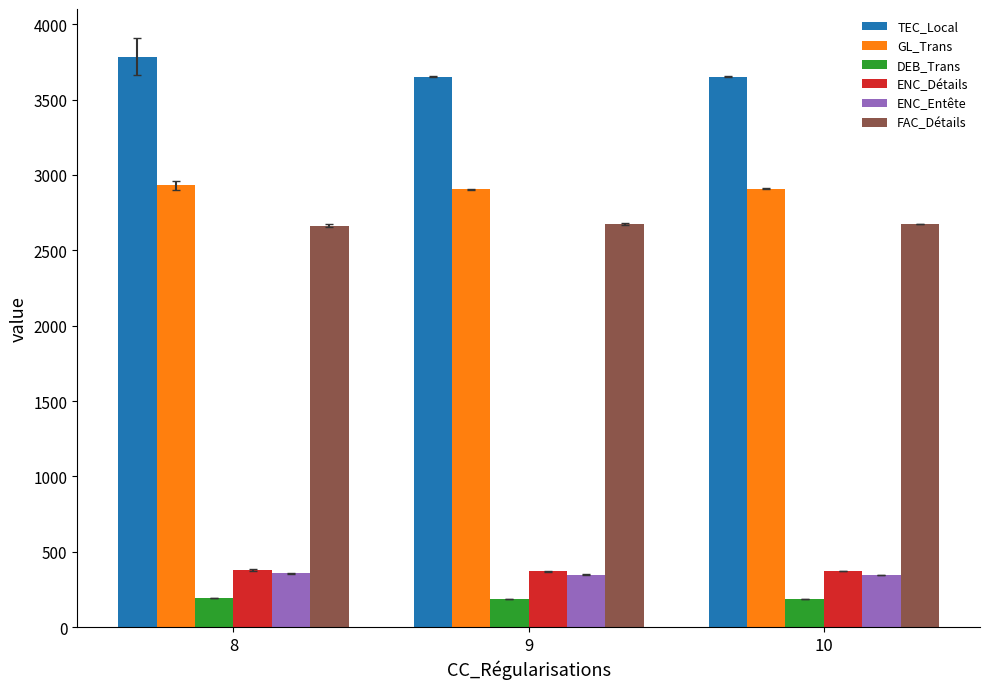

Does the chart contain any negative values?

No